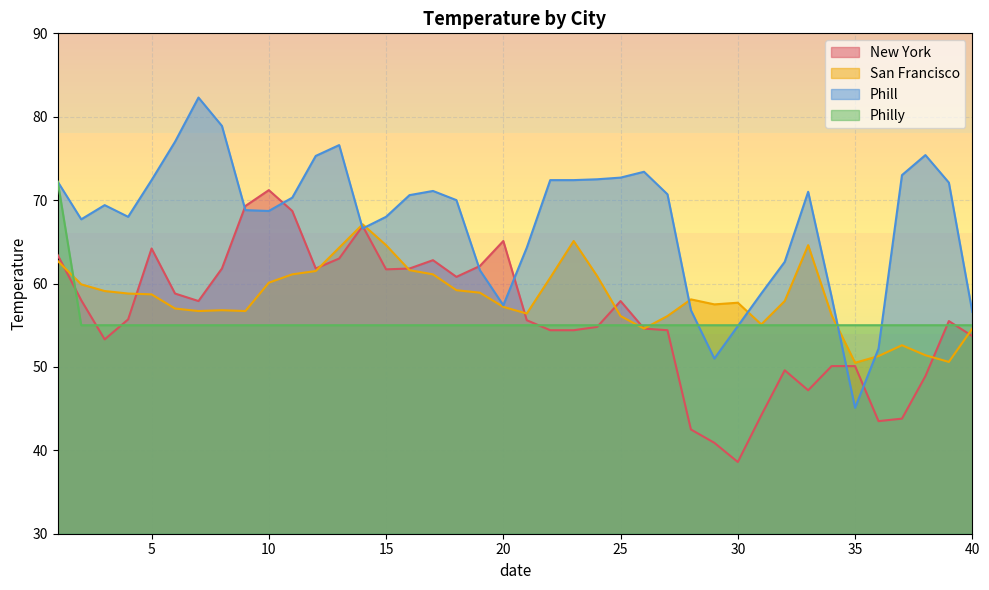

Rank the series at 5 from lowest to highest value.

Philly, San Francisco, New York, Phill